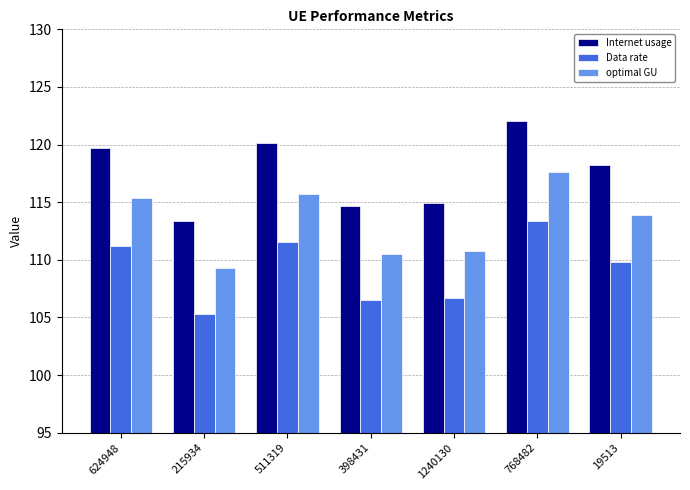

At which label does Internet usage reach its minimum?

215934